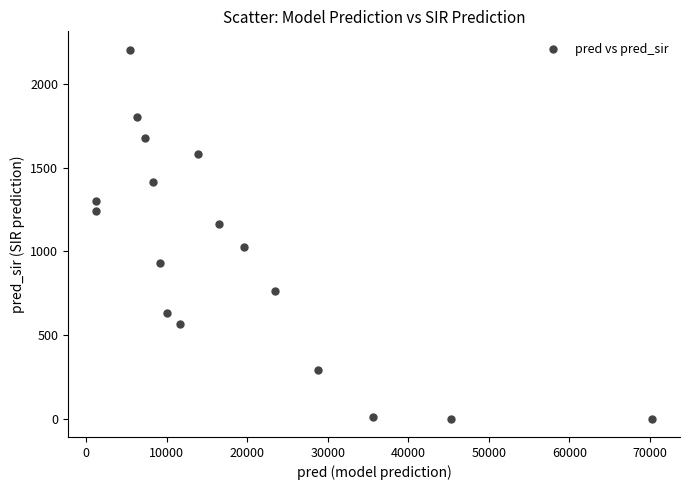

What is the range of X values (max minus min)?

69102.5